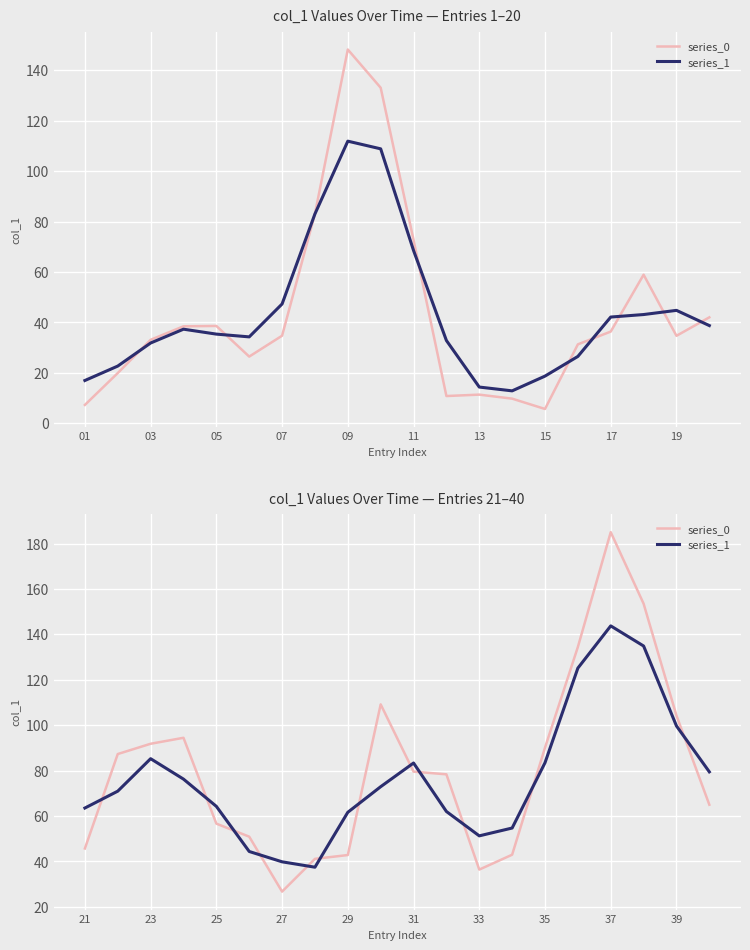

Which series has the largest range (max minus min)?

series_0